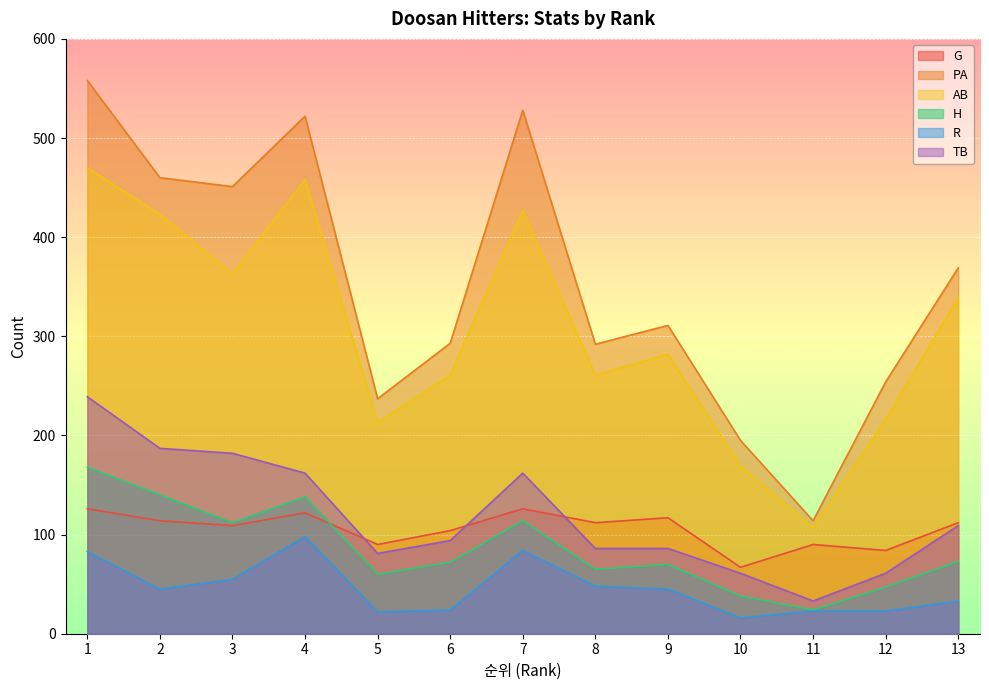

Is the value of H at 6 greater than the value of AB at 11?

No